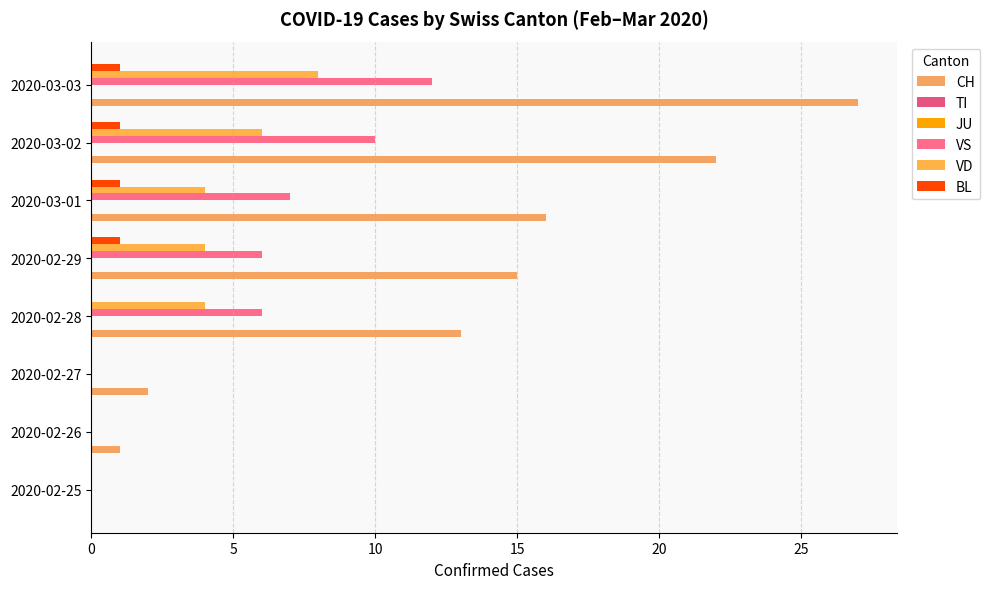

Which series has the largest total across all categories?

CH